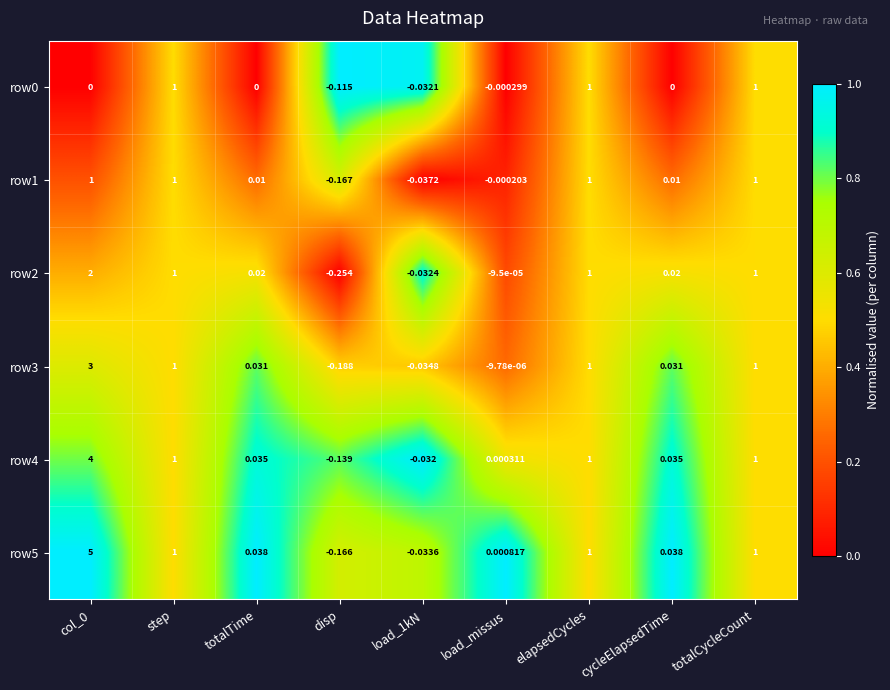

At which category does the chart reach its minimum across all series?

disp